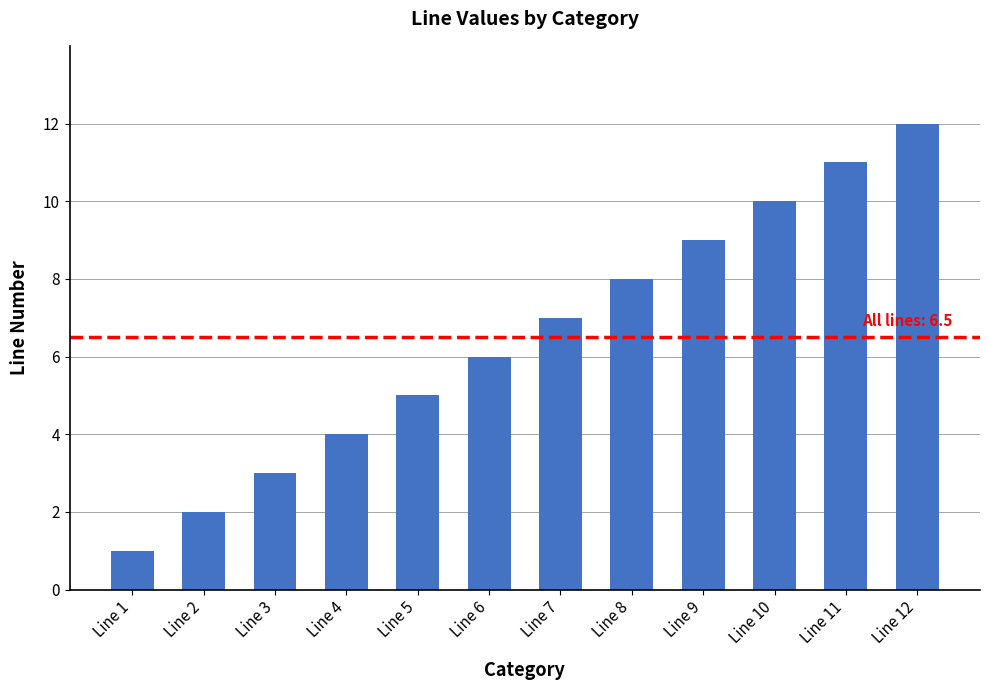

What is the approximate value at Line 2?

2